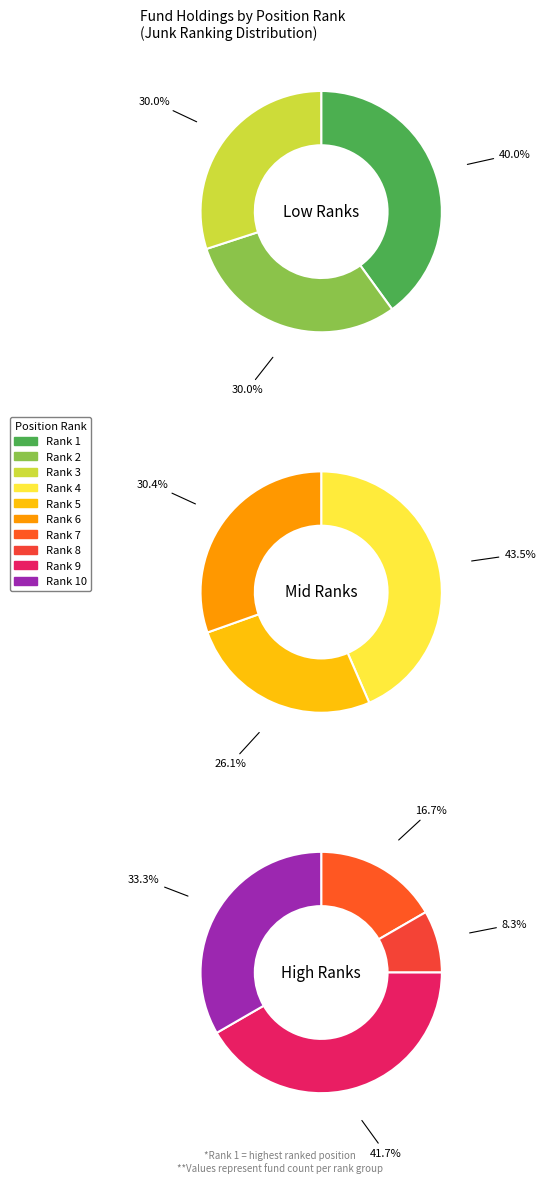

How many slices are in this pie chart?

10